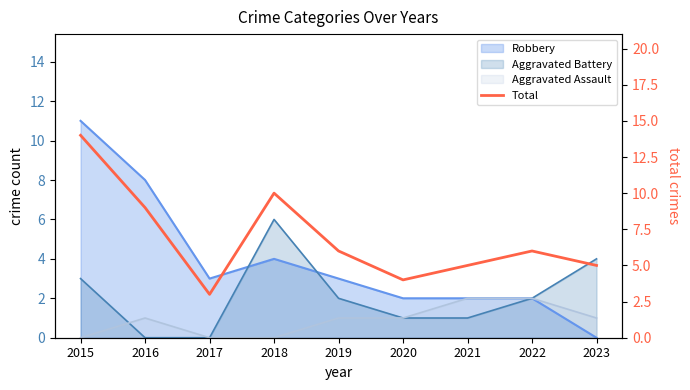

What is the value of the 1st point from the left?

14